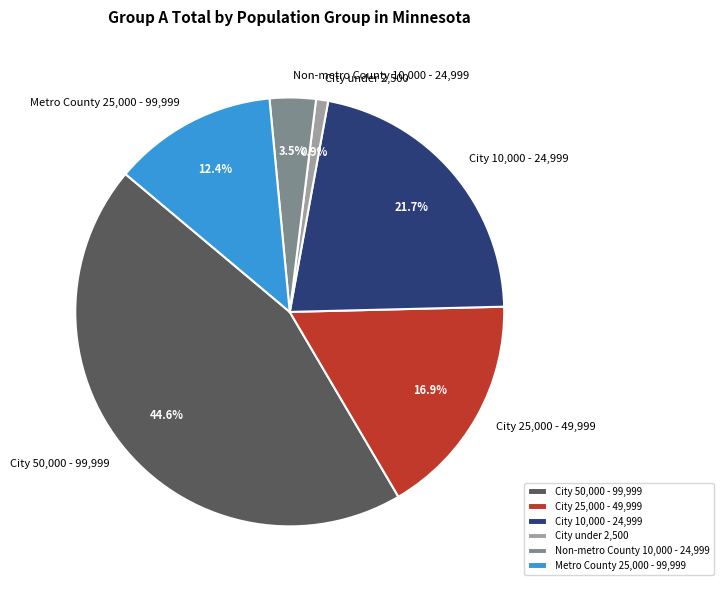

Is there a majority slice in this chart?

No